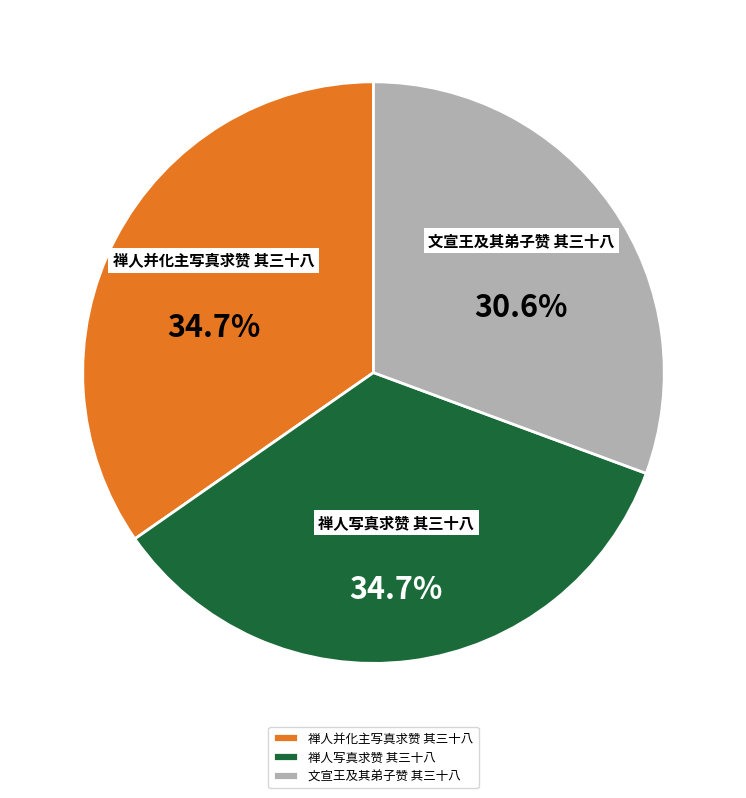

How many segments does this pie chart have?

3